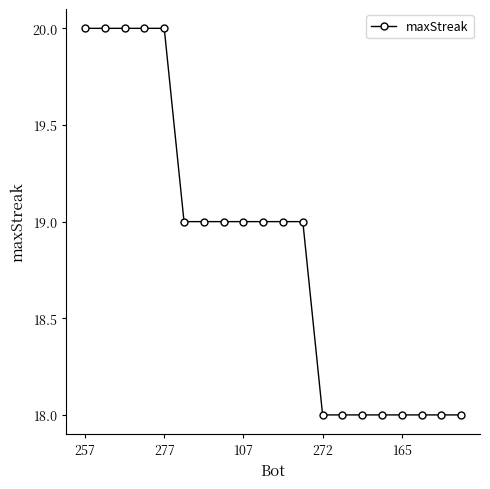

What is the minimum value shown in the chart?

18